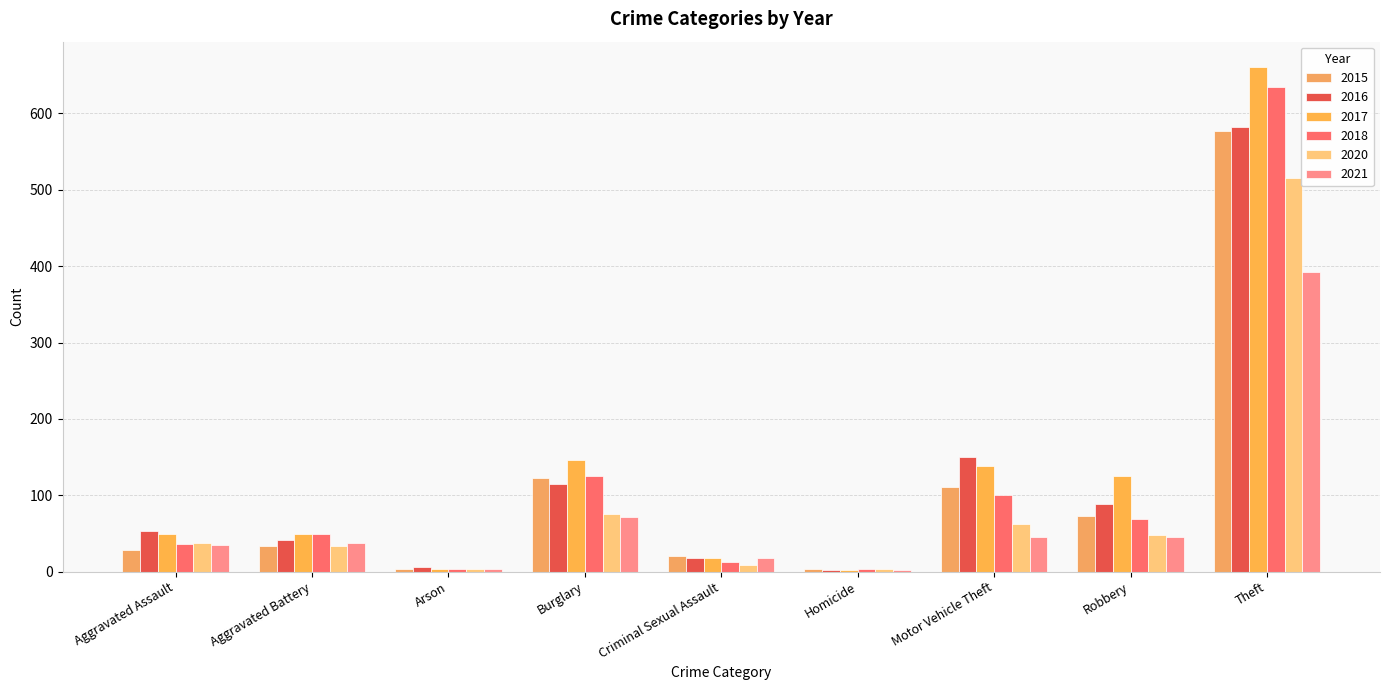

Count the number of categories in the chart.

9